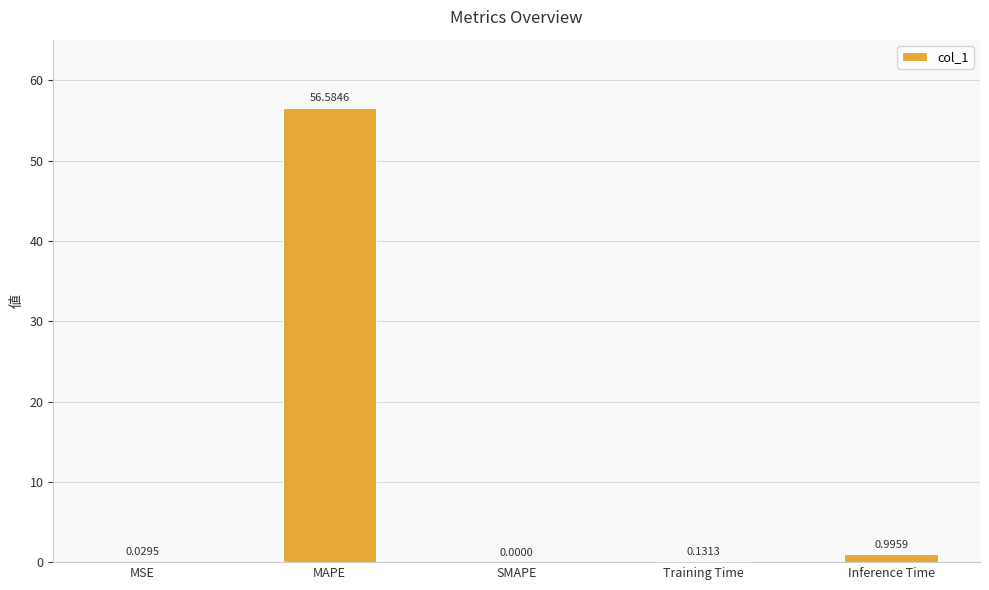

Are the bars horizontal?

No